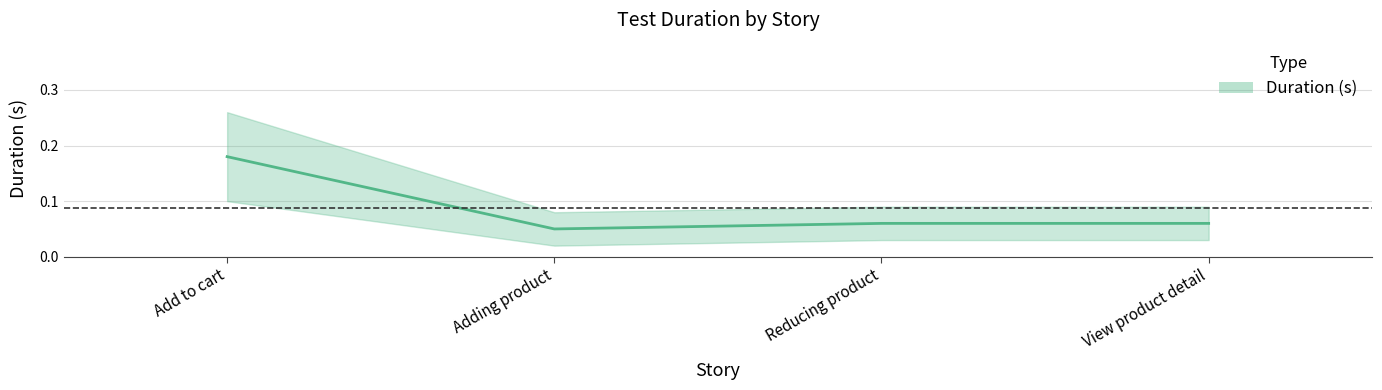

What is the greatest value displayed?

0.2